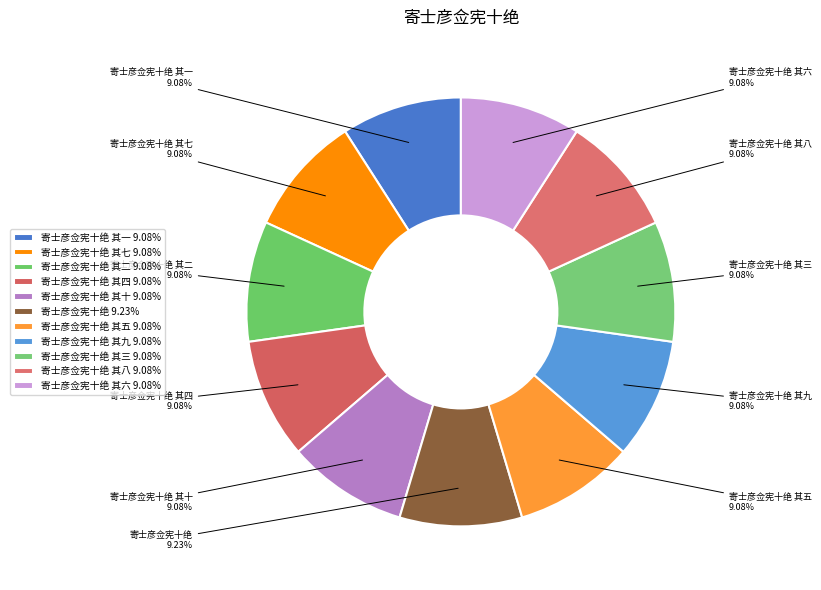

Combined, do 寄士彦佥宪十绝 其六 and 寄士彦佥宪十绝 其七 account for over 50%?

No